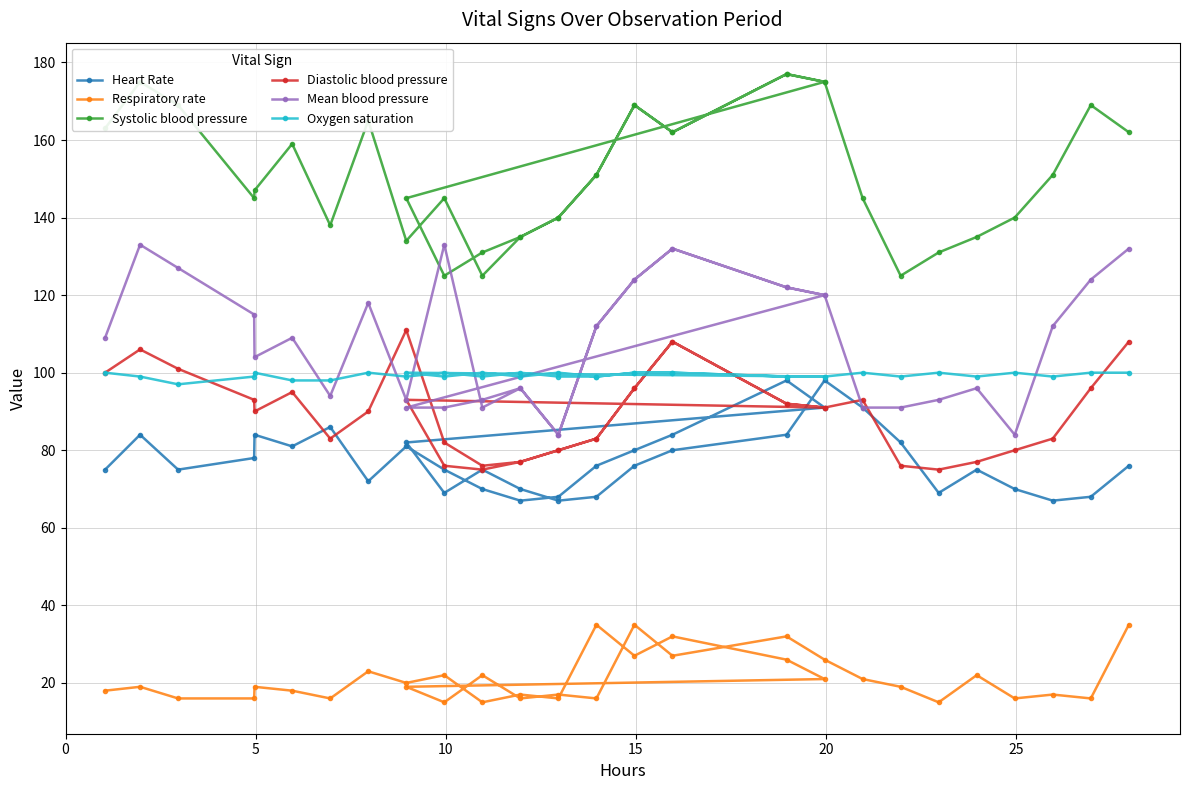

True or false: Mean blood pressure and Systolic blood pressure intersect in this chart.

False